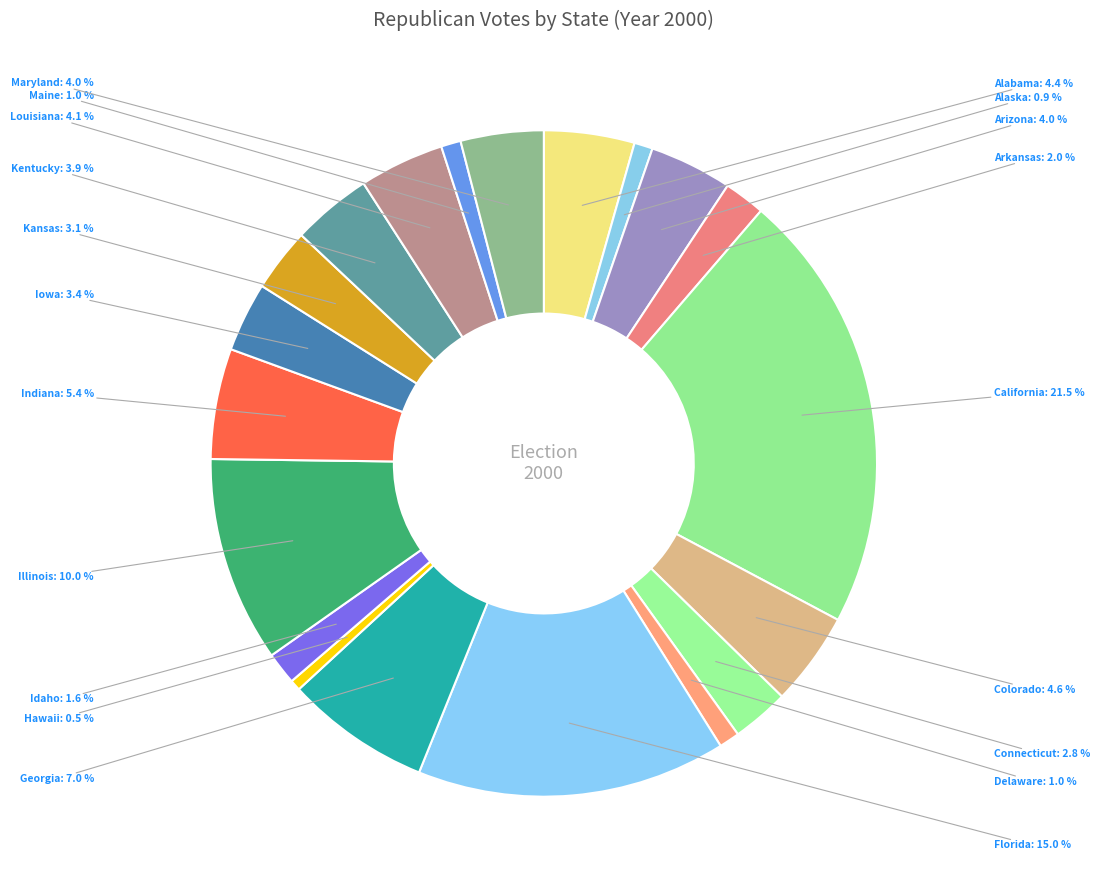

Is there a majority slice in this chart?

No